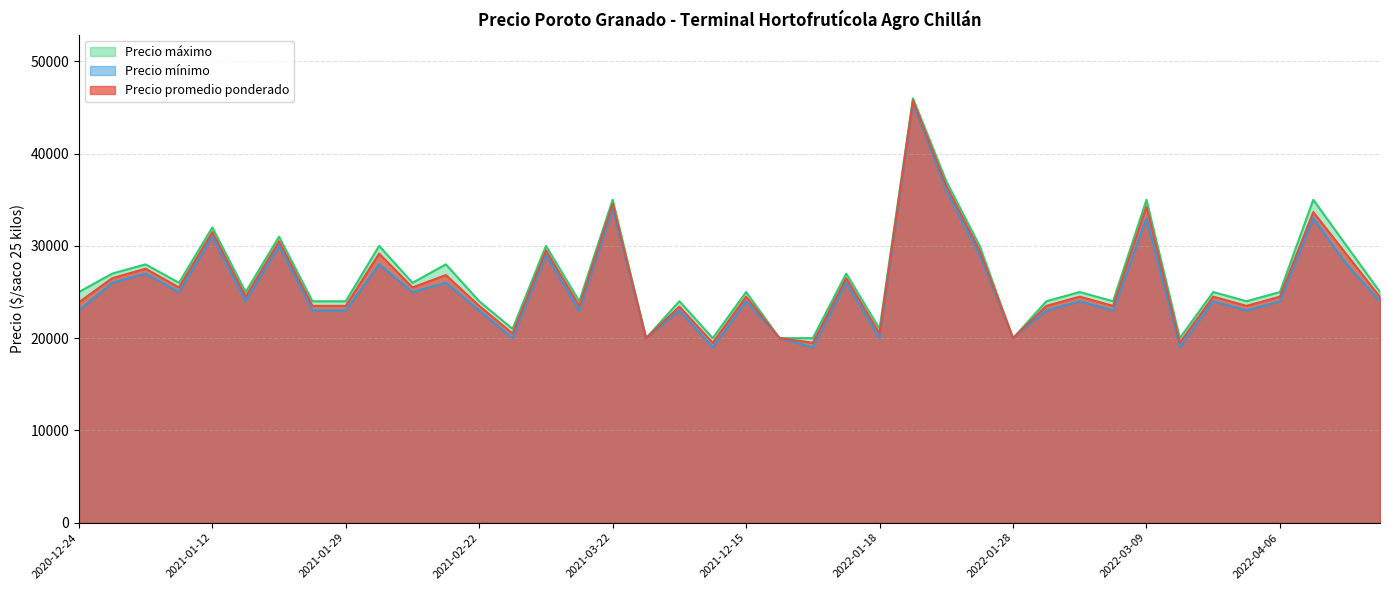

Which series has the largest total across all categories?

Precio máximo